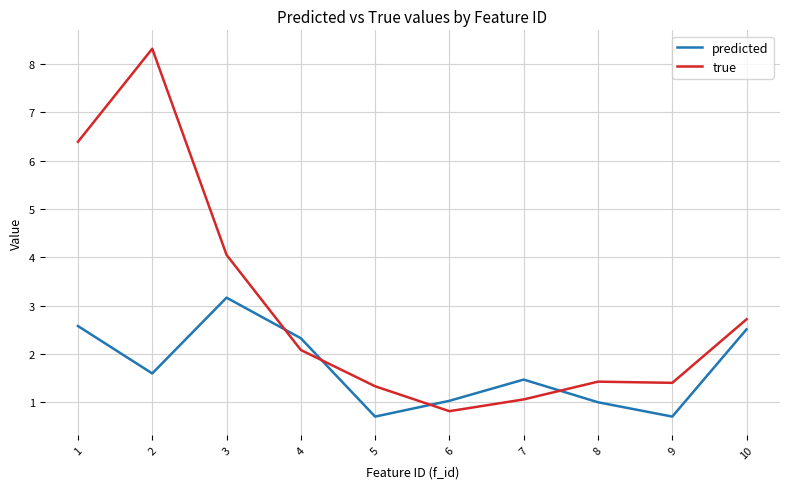

How many distinct data groups are displayed?

2